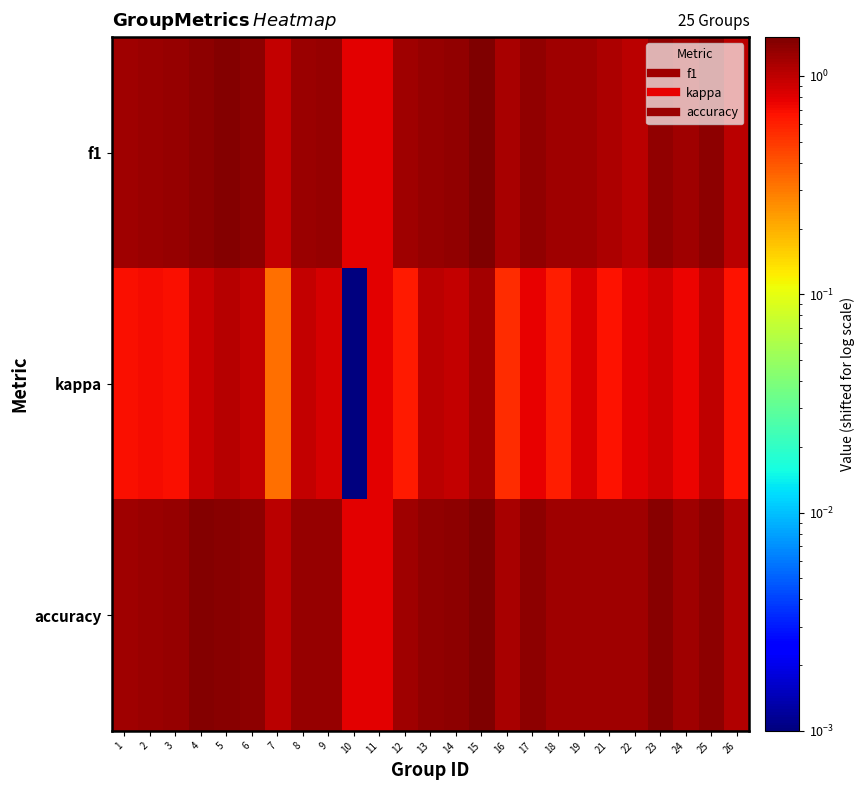

How many series are shown in this chart?

3